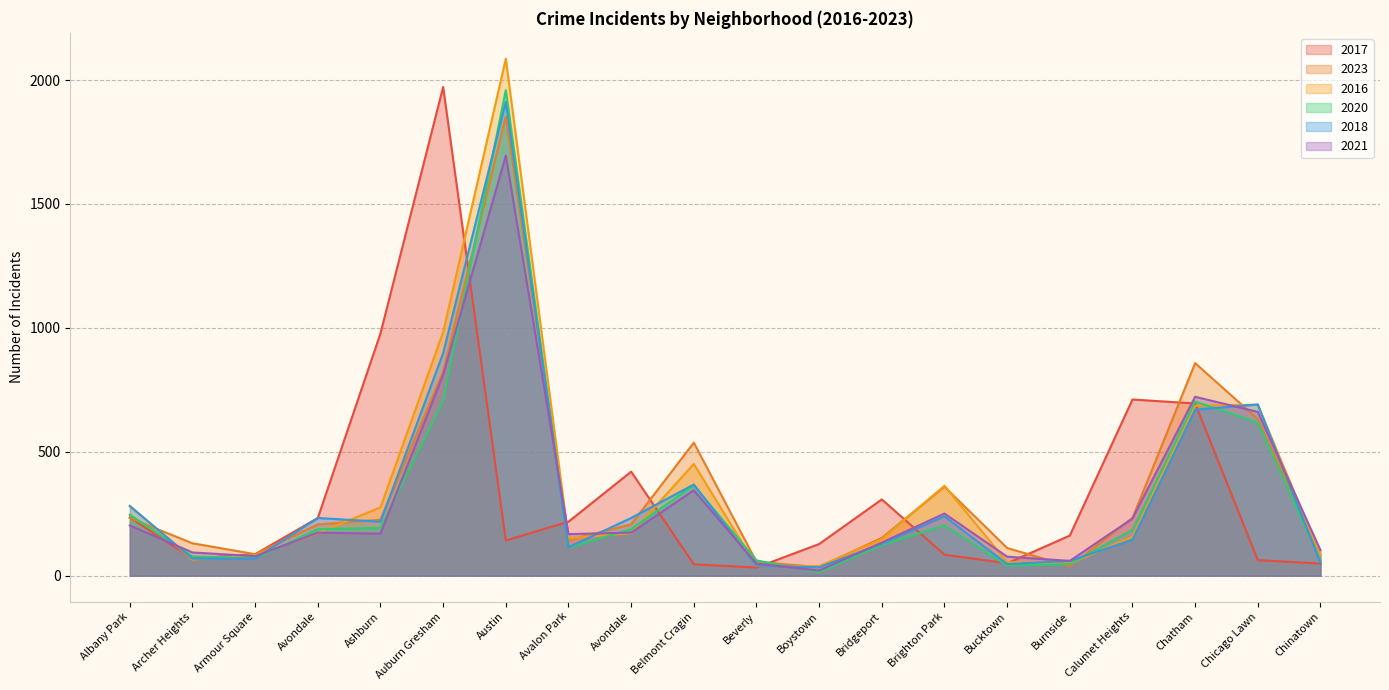

Does the chart display data point markers on the line(s)?

No